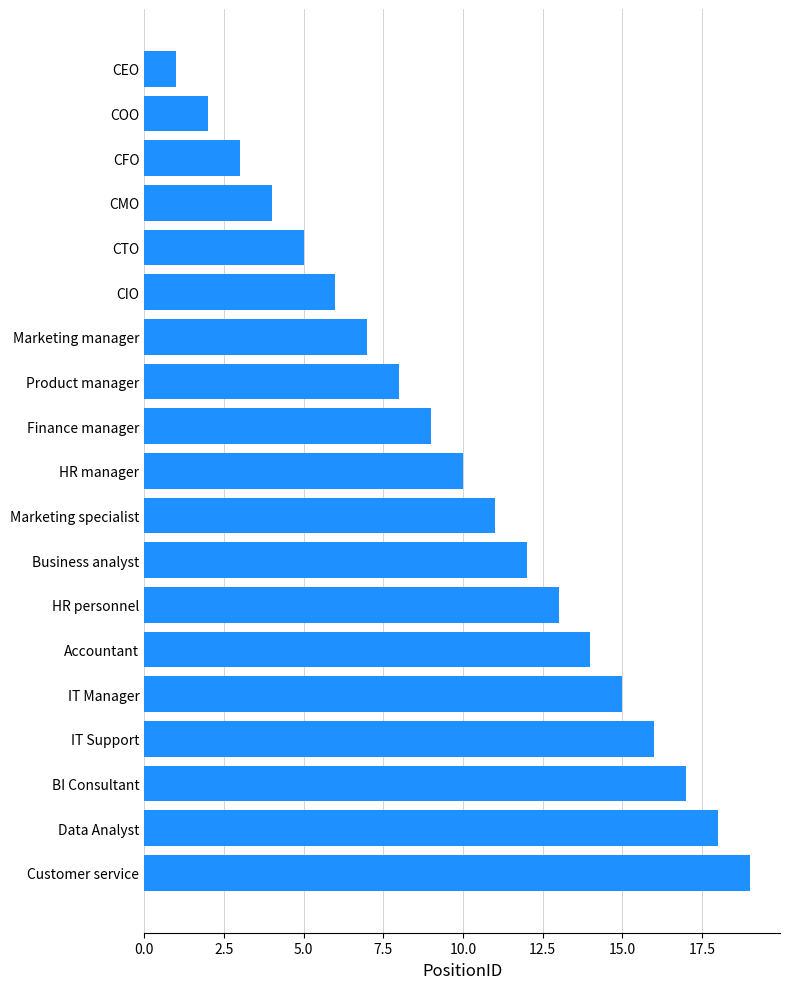

Which has a higher value, Marketing specialist or Marketing manager?

Marketing specialist